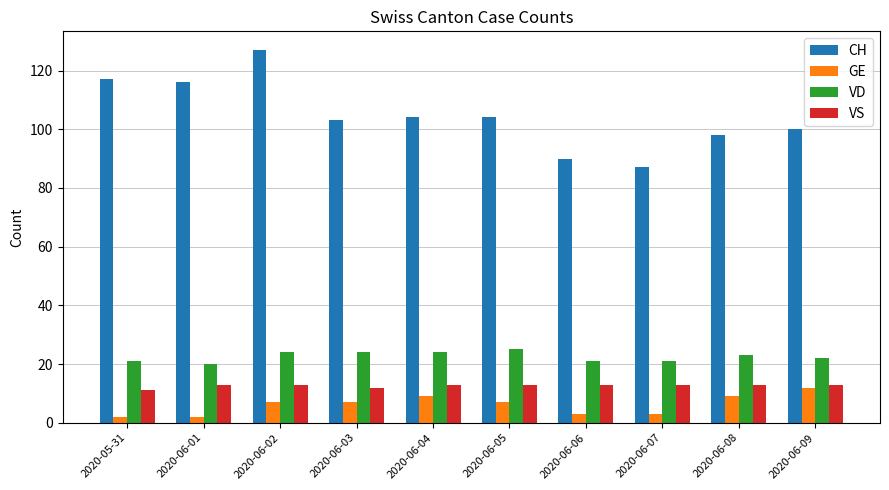

At 2020-06-01, list the series in order from largest to smallest.

CH, VD, VS, GE